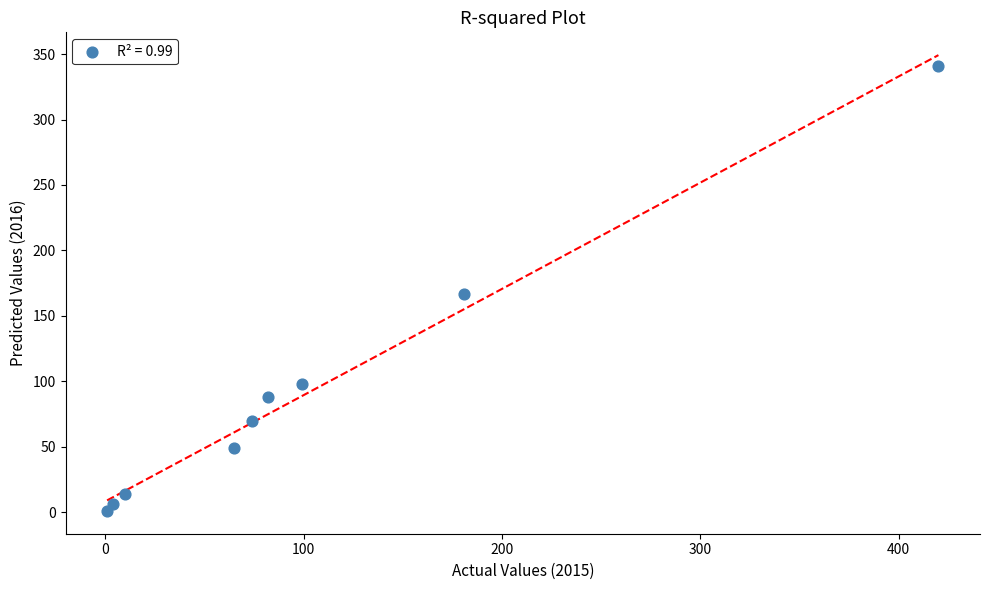

What Y value in the scatter plot is closest to 171?

167